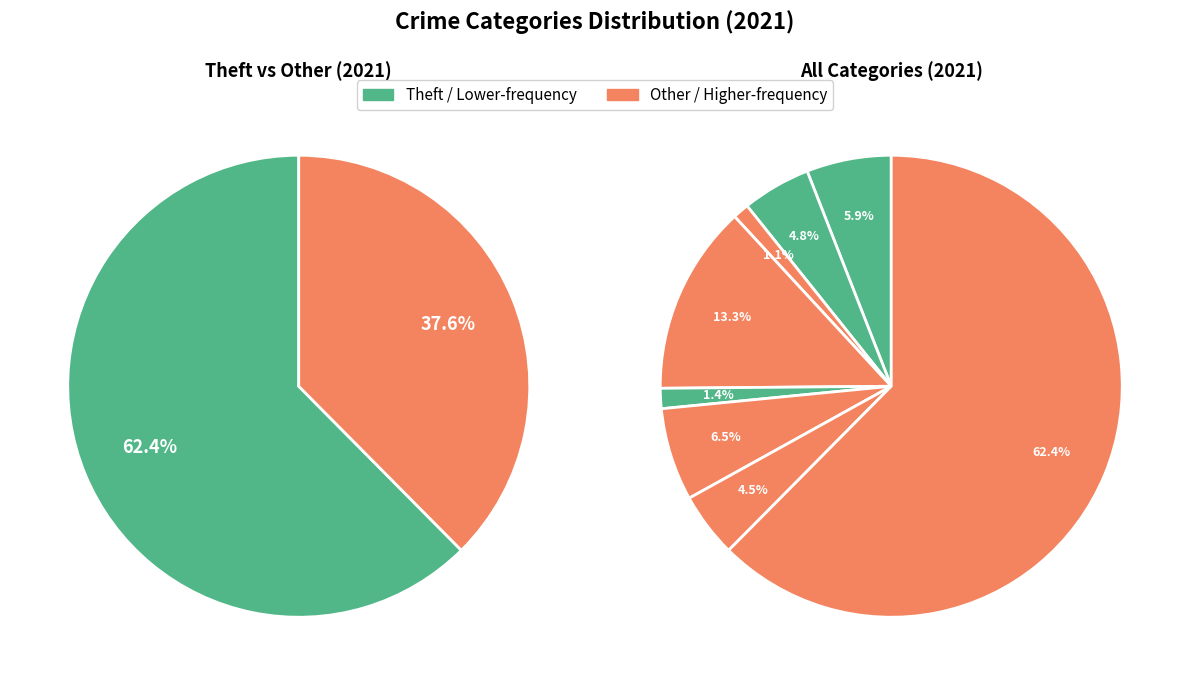

Is there any slice that represents more than half of the pie?

Yes